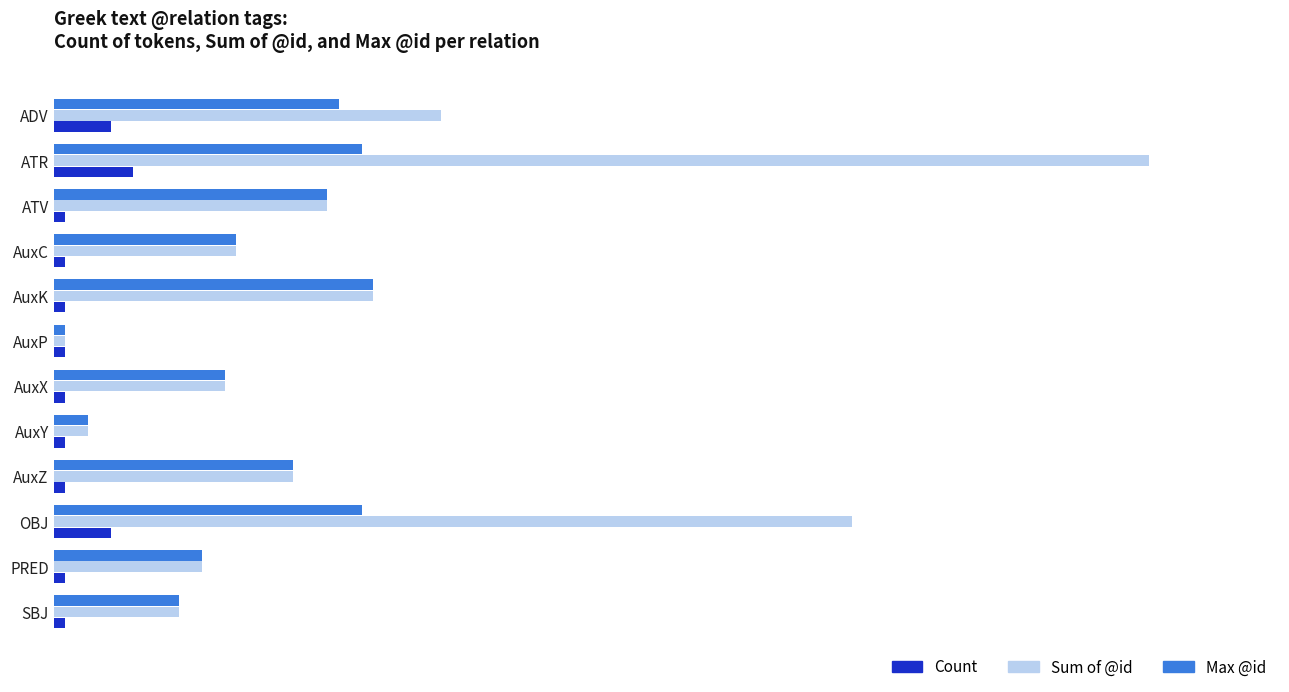

List the series in order of their overall mean, highest first.

Sum of @id, Max @id, Count